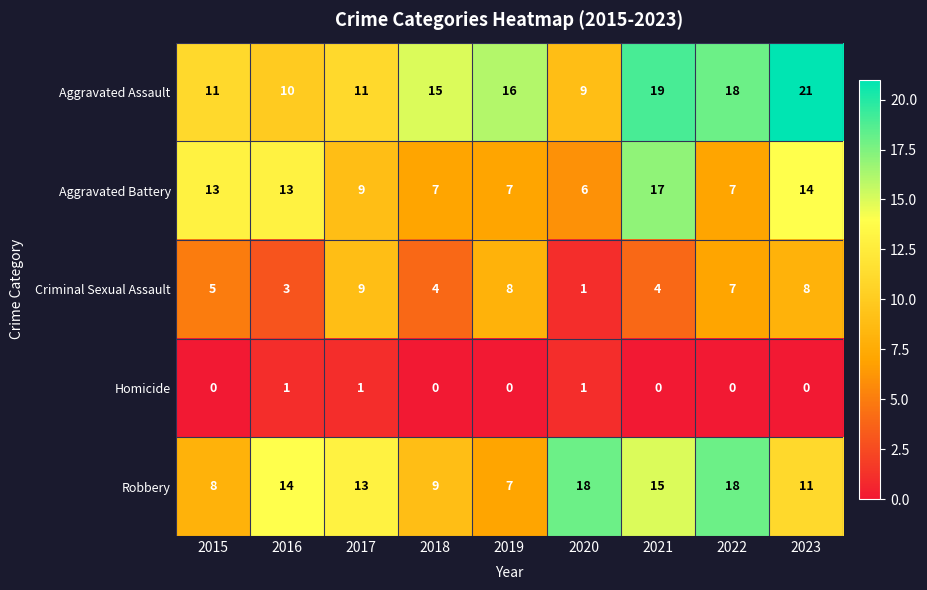

Which series has the widest spread of values?

Aggravated Assault